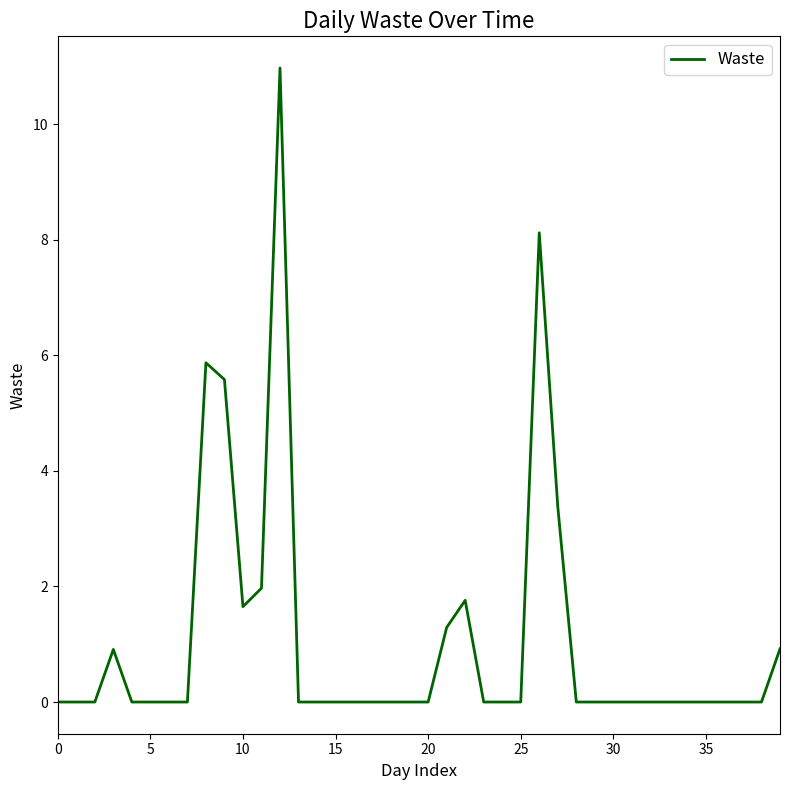

What is the difference between the maximum and minimum values?

11.0